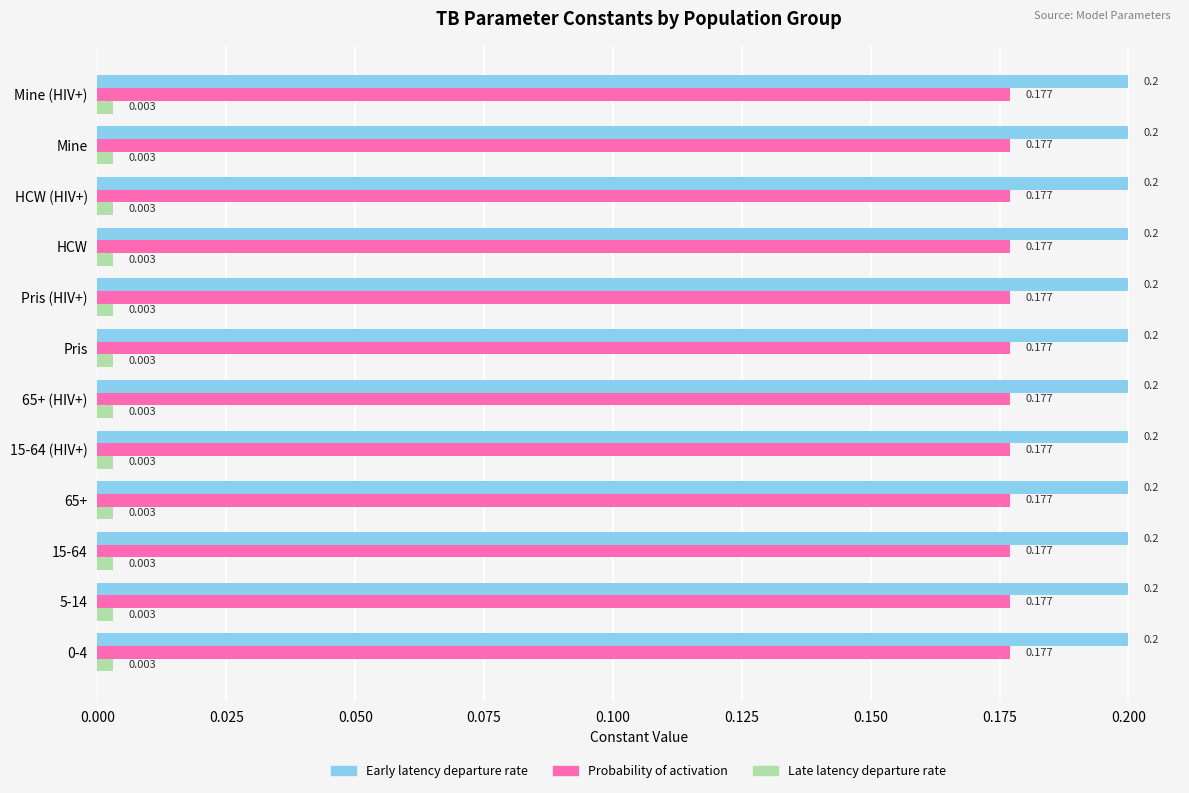

Rank the series by their maximum value, from lowest to highest.

Late latency departure rate, Probability of activation, Early latency departure rate